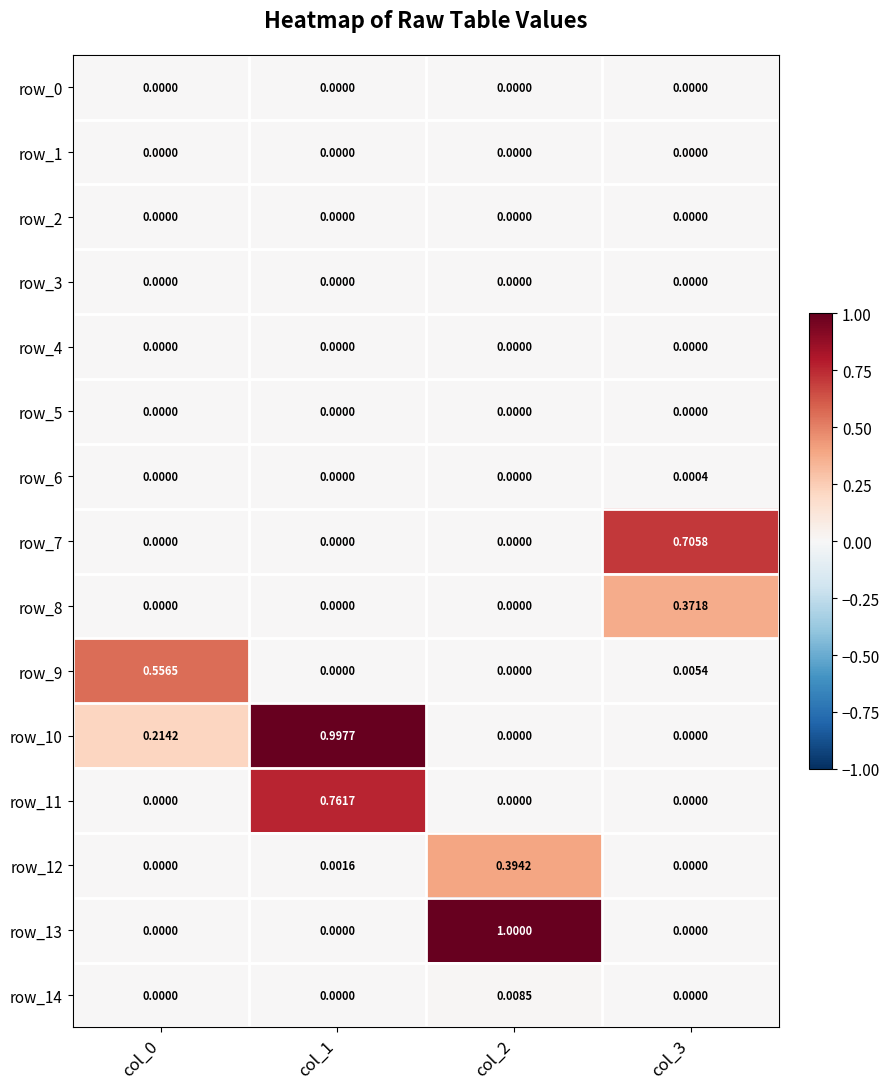

What is the total value across all series at col_0?

0.8